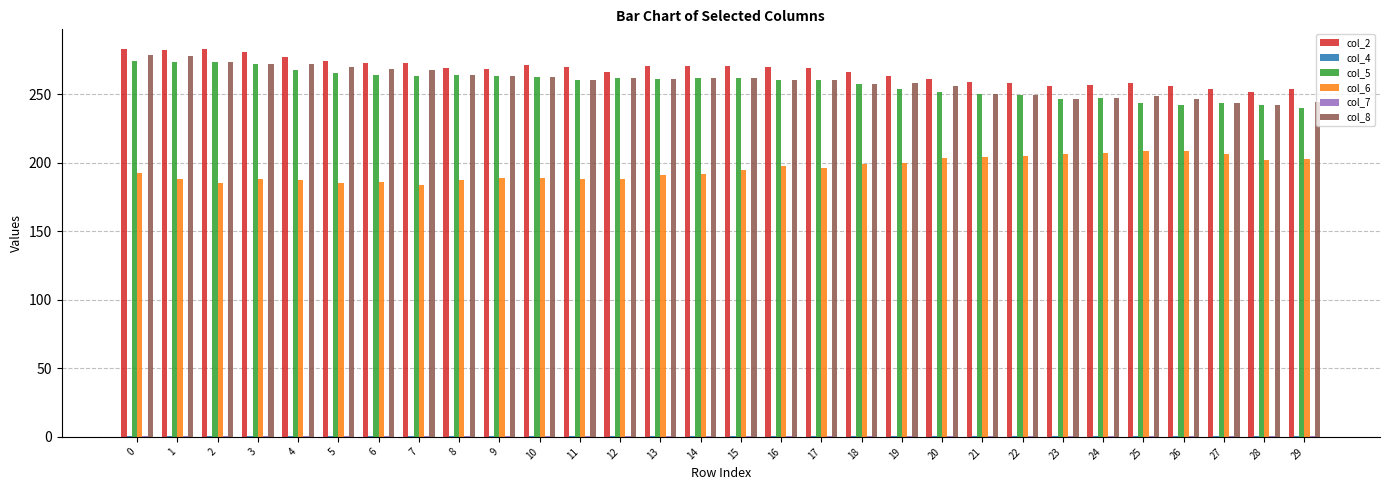

Is the value of col_2 at 18 greater than the value of col_8 at 28?

Yes